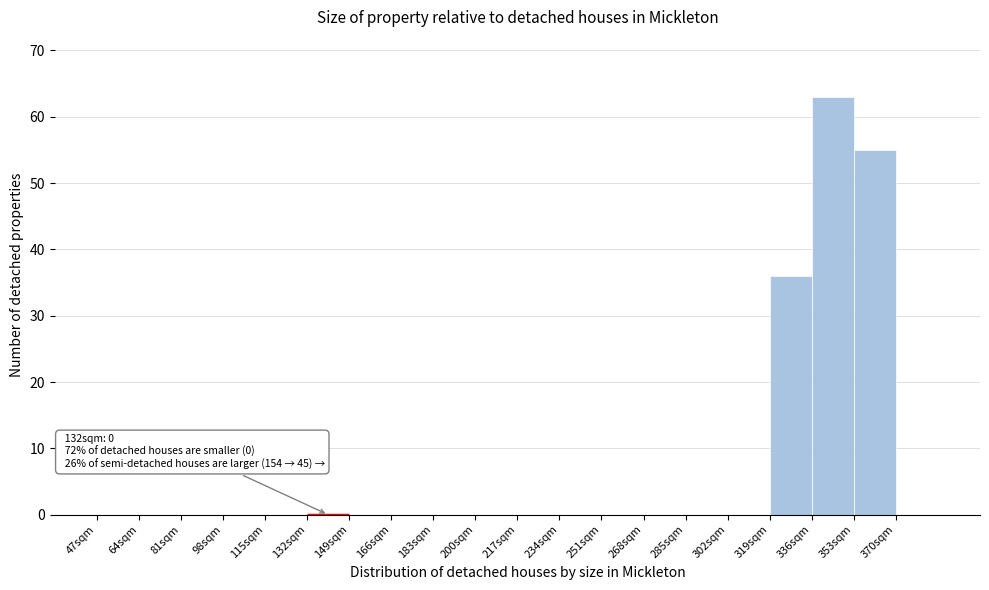

Which range on the x-axis has the tallest bar?

336 to 353